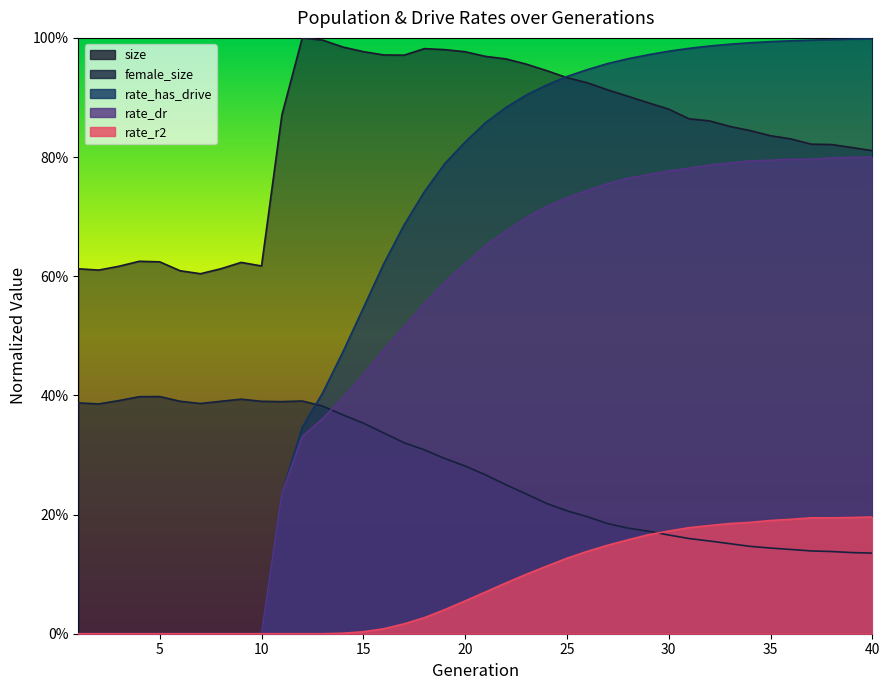

How many categories are shown in the chart?

40